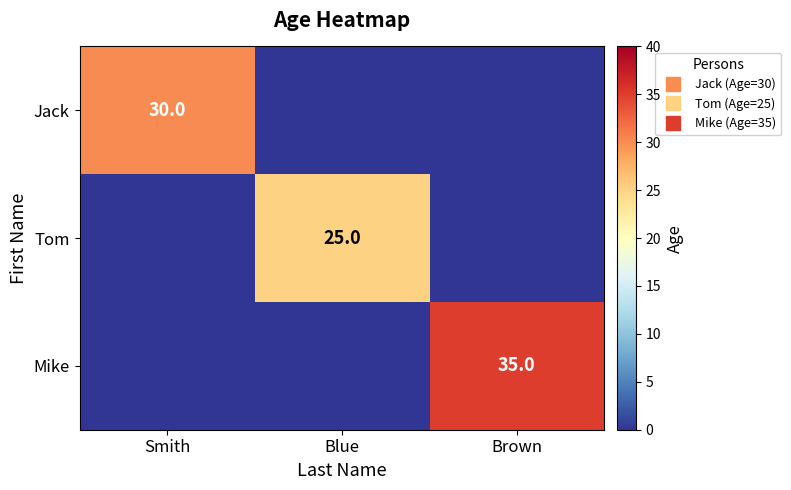

The Mike series shows 35 at Brown. True or false?

True